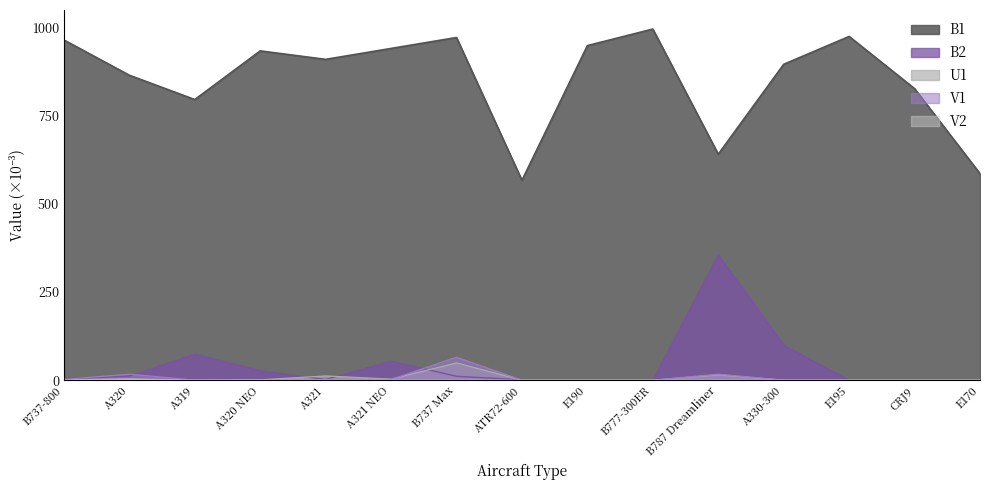

True or false: B1 has a value of 567 at ATR72-600.

True